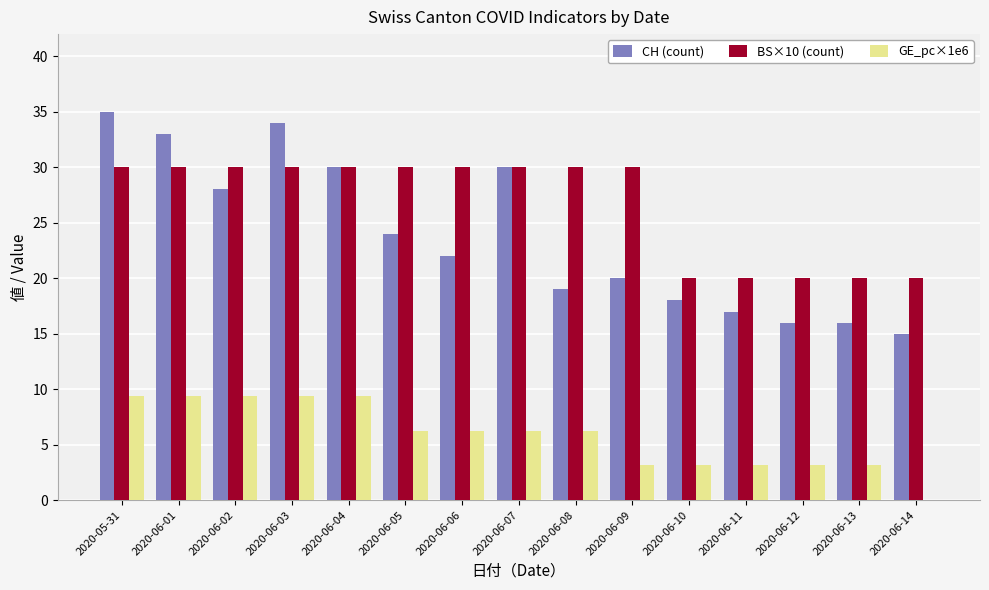

Which category has the highest value in the CH (count) series?

2020-05-31